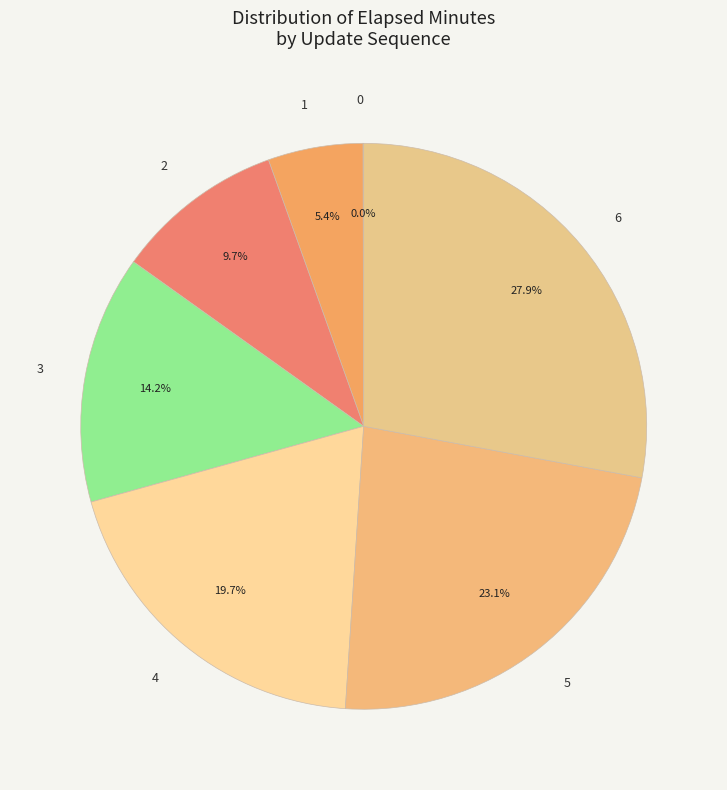

What percentage is NOT represented by 3?

85.8%